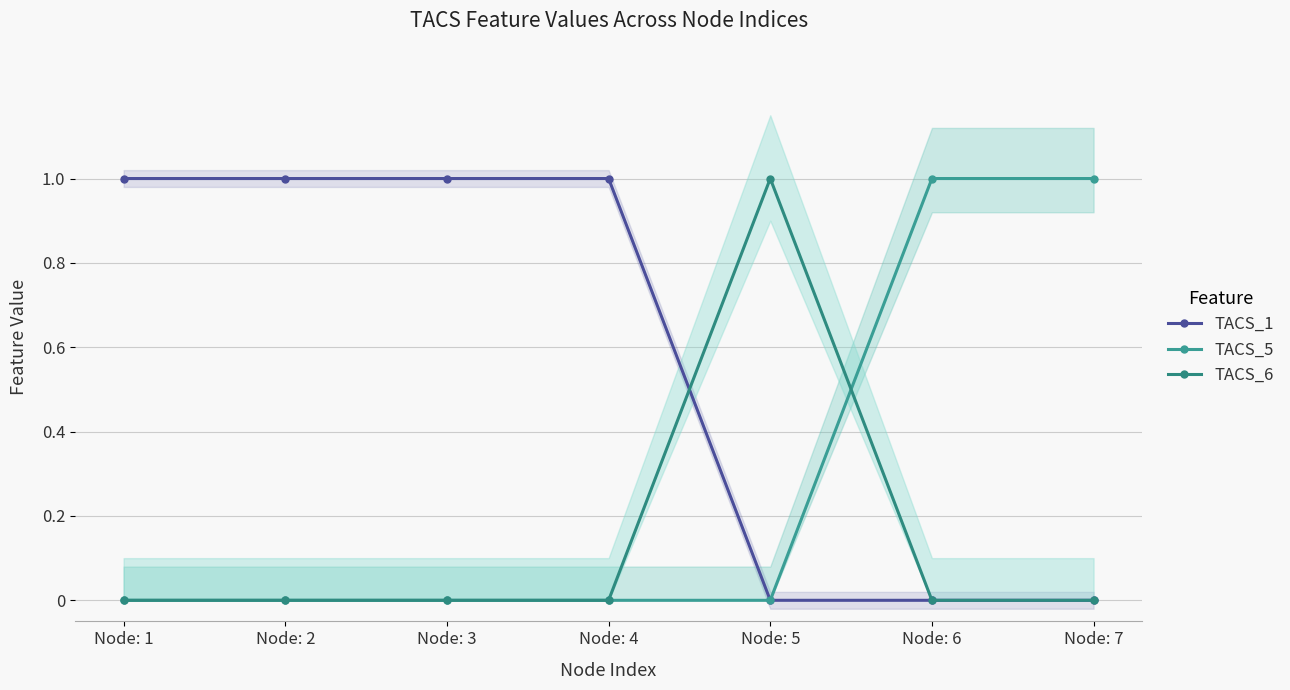

Which series has the widest spread of values?

TACS_1